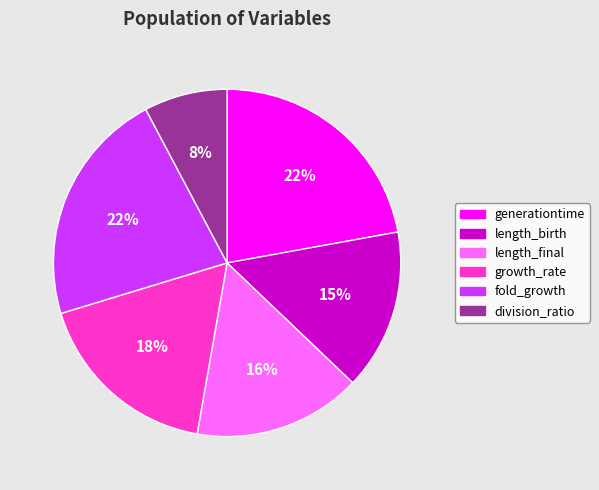

Is there any slice that represents more than half of the pie?

No